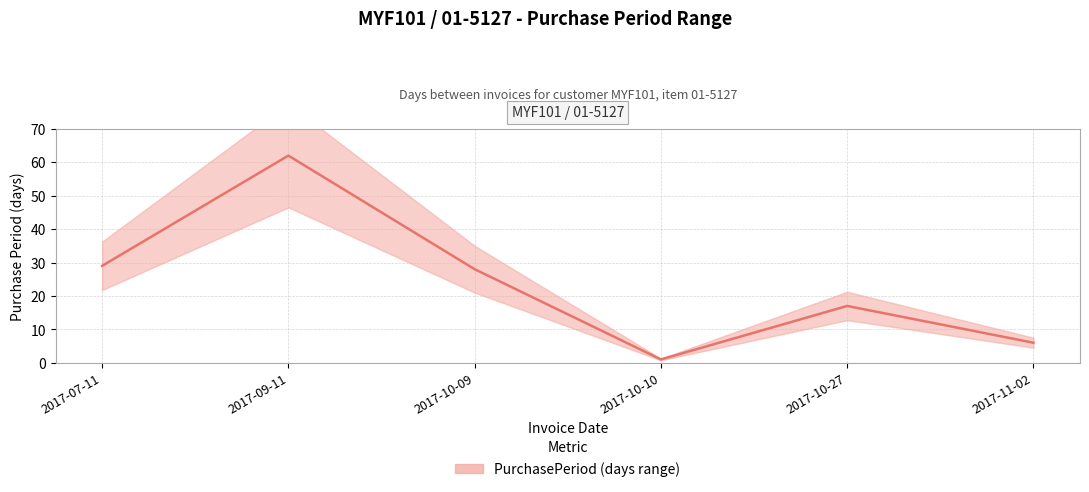

Is it true that the value at 2017-10-10 is 1?

True